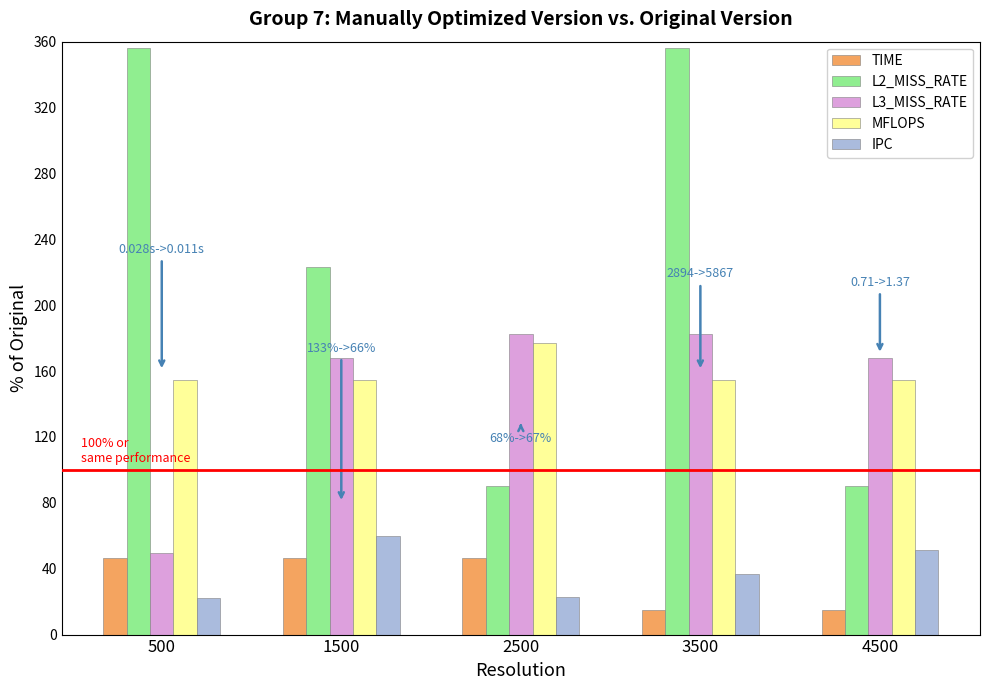

What is the difference between the IPC values at 4500 and 1500?

8.4